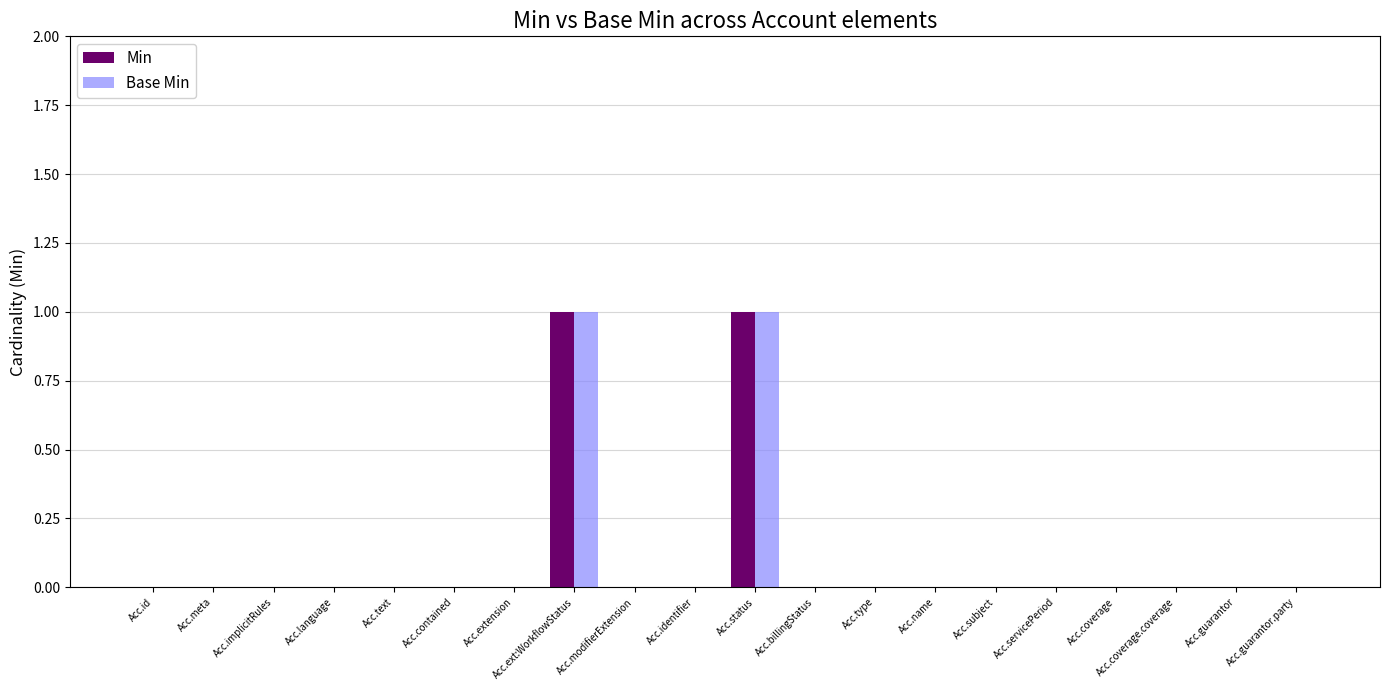

Is the value of Base Min at Acc.ext:WorkflowStatus greater than the value of Min at Acc.guarantor.party?

Yes